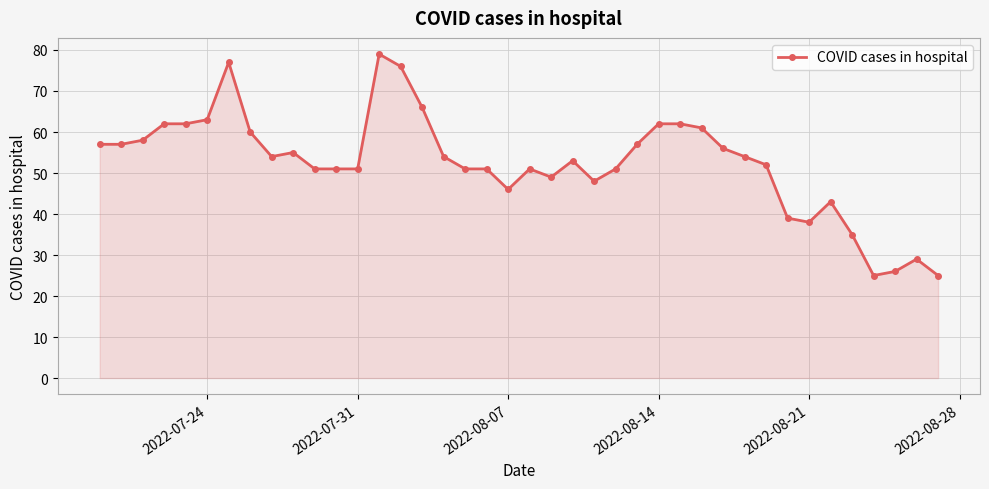

What is the value of the 10th point from the left?

55